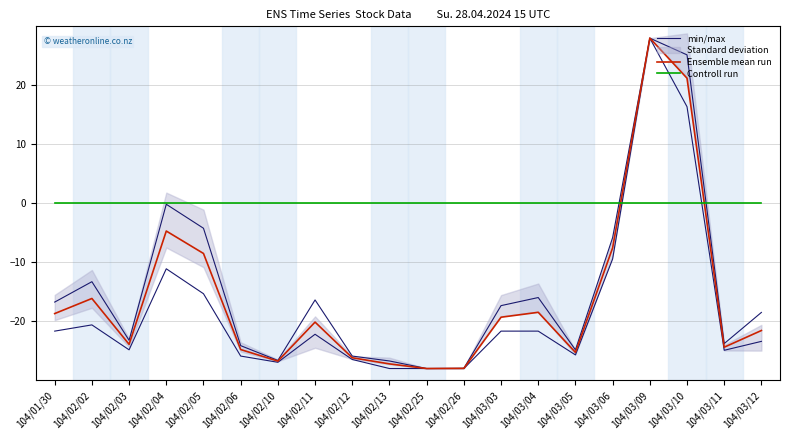

What is the sum of the min/max values at 104/02/25 and 104/02/10?

-54.6